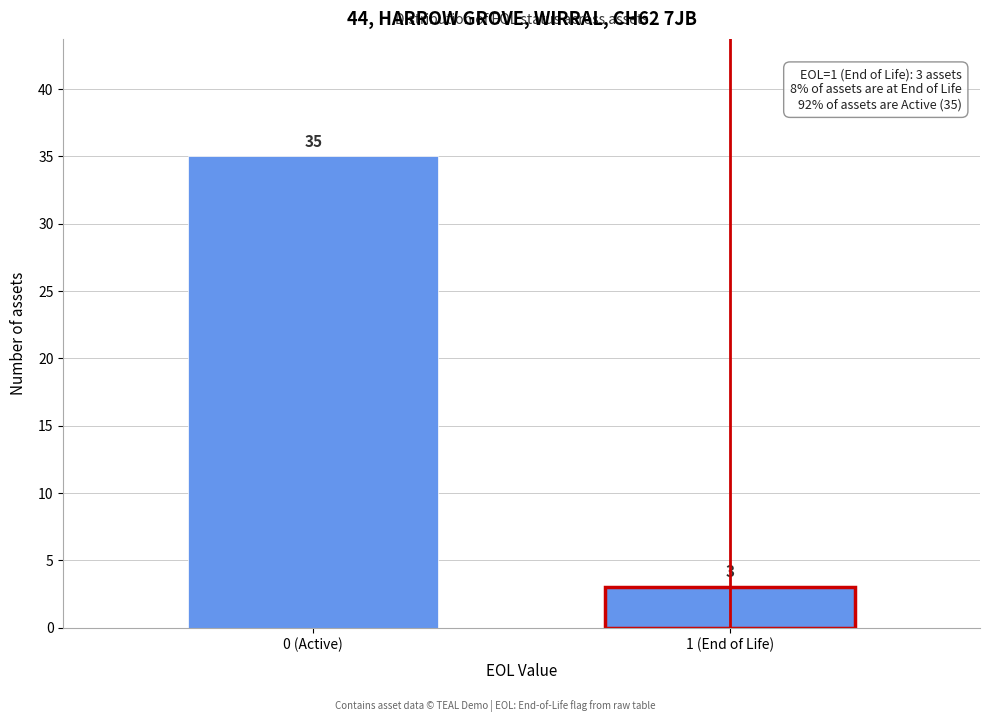

Reading left to right, transcribe all the data shown in this chart.

35	3